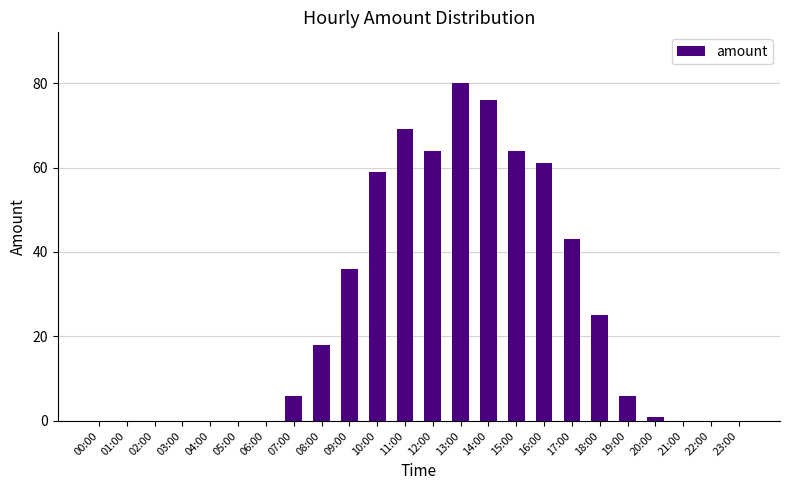

Count the number of data series in this chart.

1